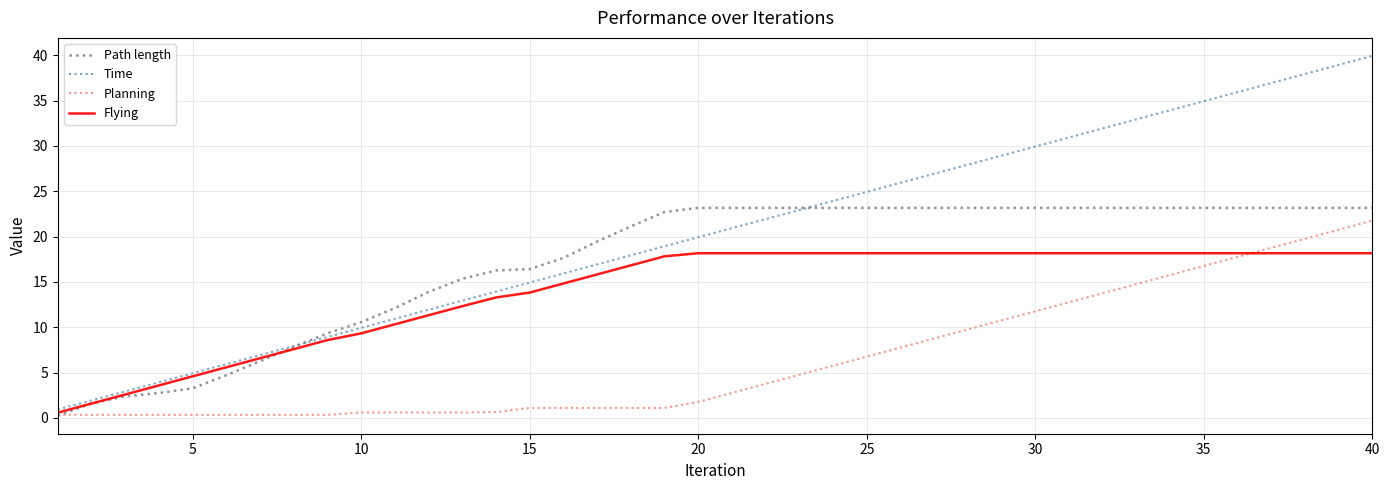

Which series has the largest range (max minus min)?

Time